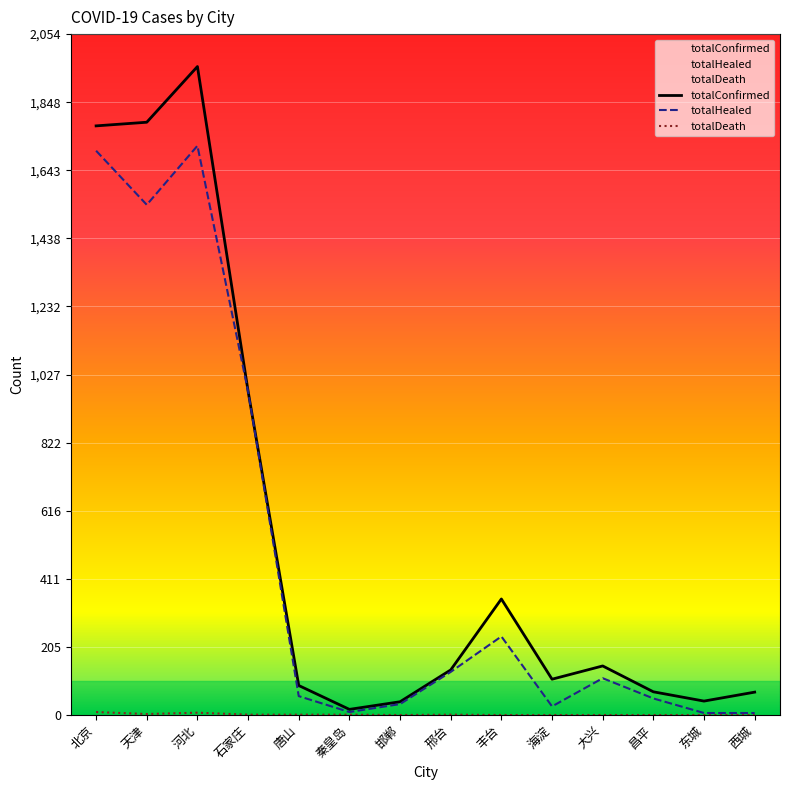

Reading left to right, what are all the values shown in this chart?

totalConfirmed: 1777	1788	1956	977	89	17	40	136	350	108	148	70	42	69
totalHealed: 1702	1539	1717	976	57	9	33	130	237	26	111	50	6	6
totalDeath: 9	3	7	1	1	1	0	1	0	0	0	0	0	0